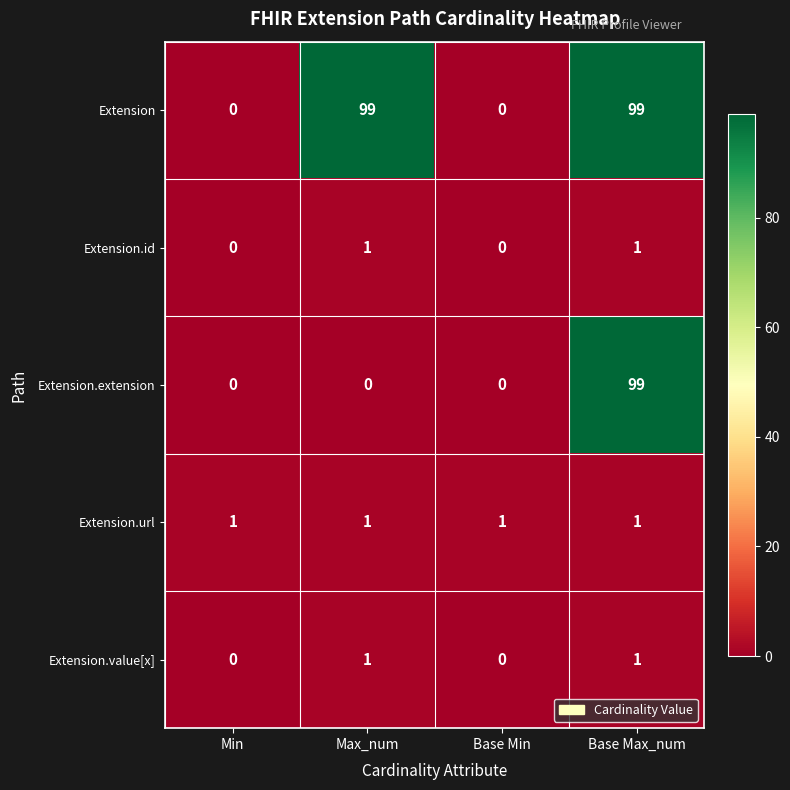

Count the Extension.value[x] values in the range 0 to 1.

4